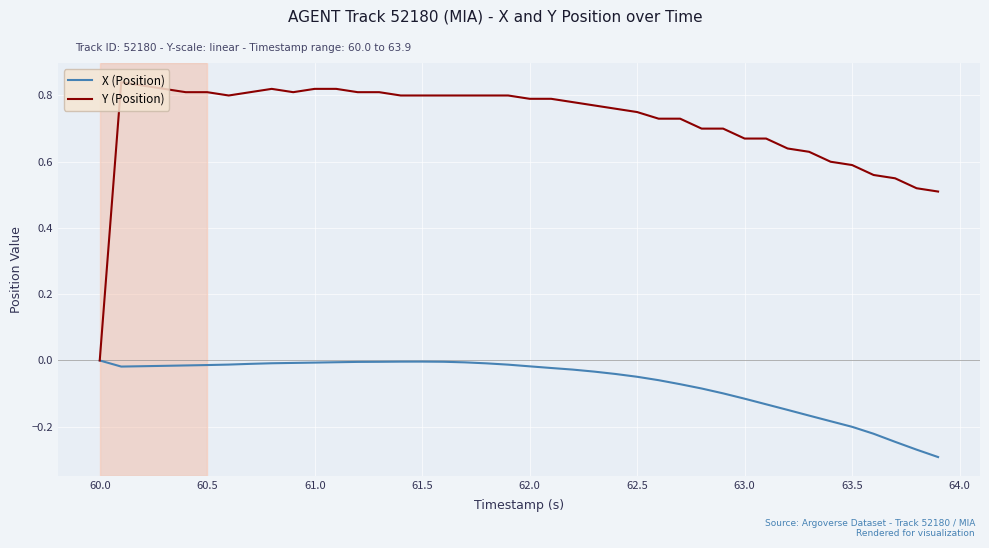

Rank the series by their maximum value, from lowest to highest.

X (Position), Y (Position)